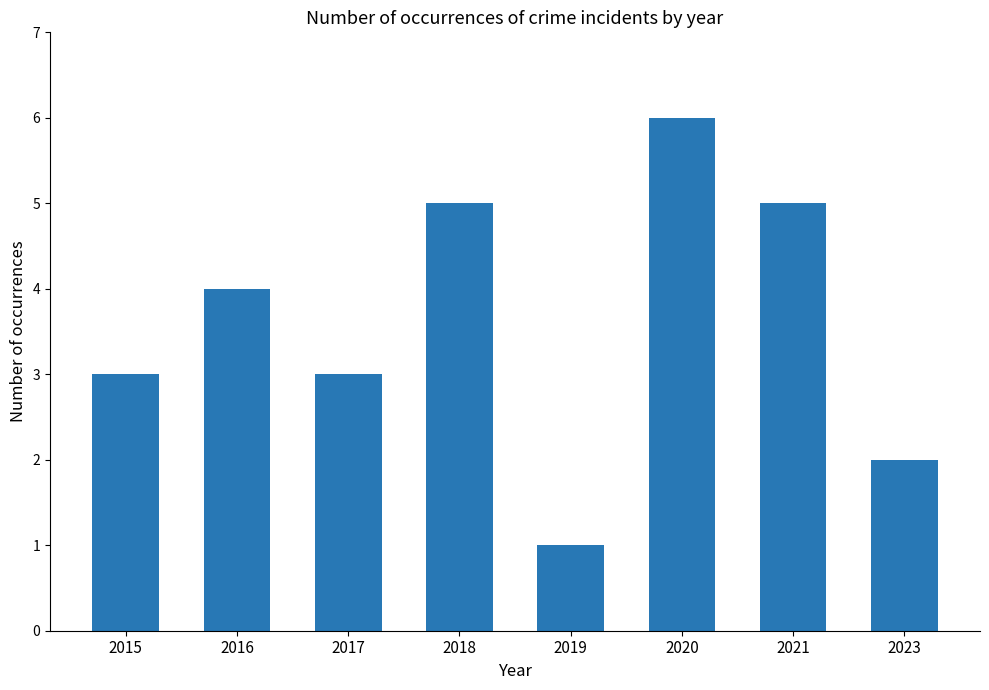

Count the number of categories in the chart.

8